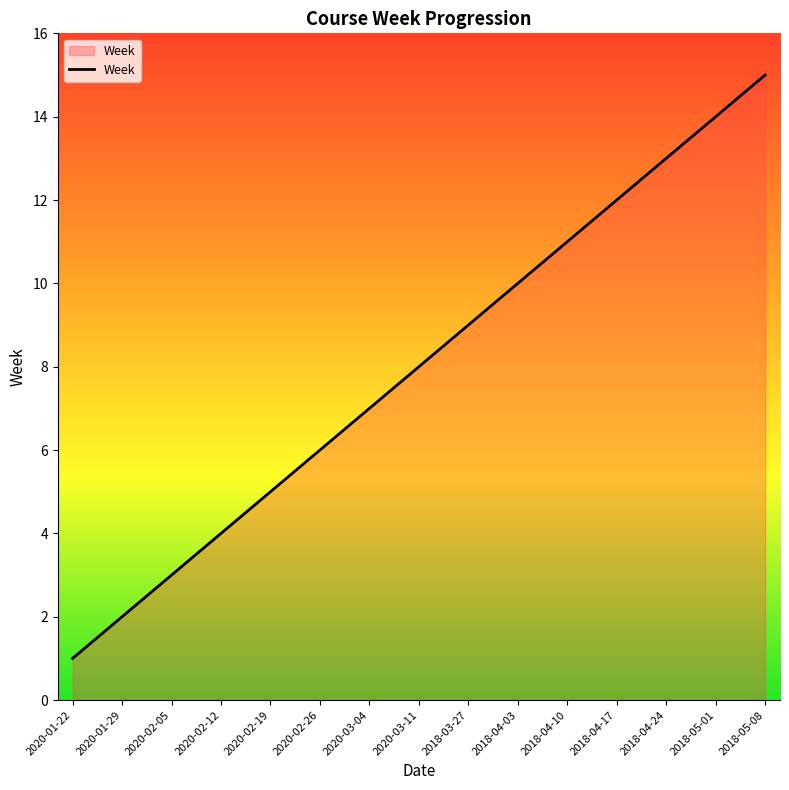

Rank the categories by value from highest to lowest.

2018-05-08, 2018-05-01, 2018-04-24, 2018-04-17, 2018-04-10, 2018-04-03, 2018-03-27, 2020-03-11, 2020-03-04, 2020-02-26, 2020-02-19, 2020-02-12, 2020-02-05, 2020-01-29, 2020-01-22